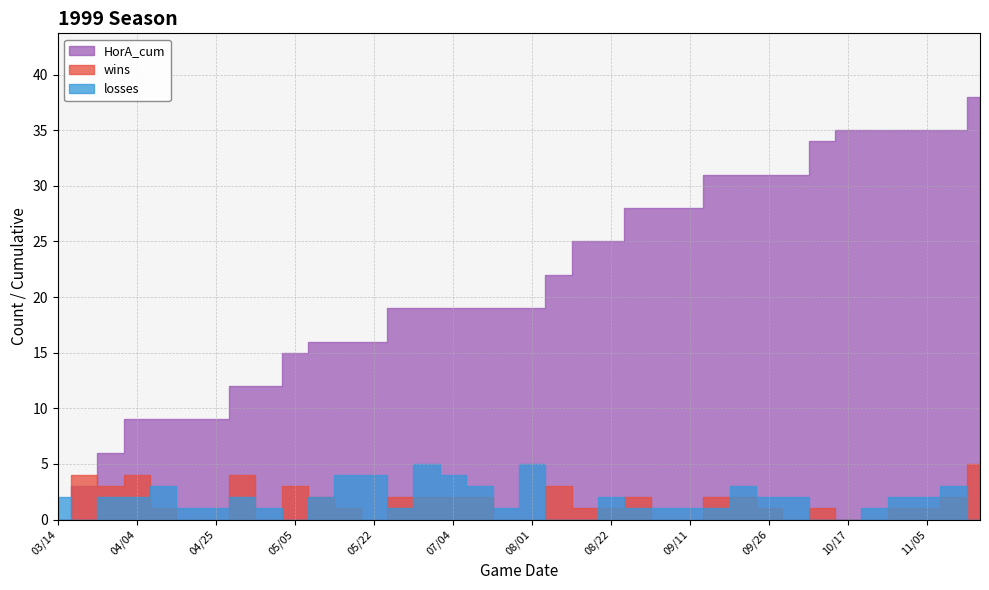

What is the sum of the HorA_cum values at 08/08 and 07/11?

41